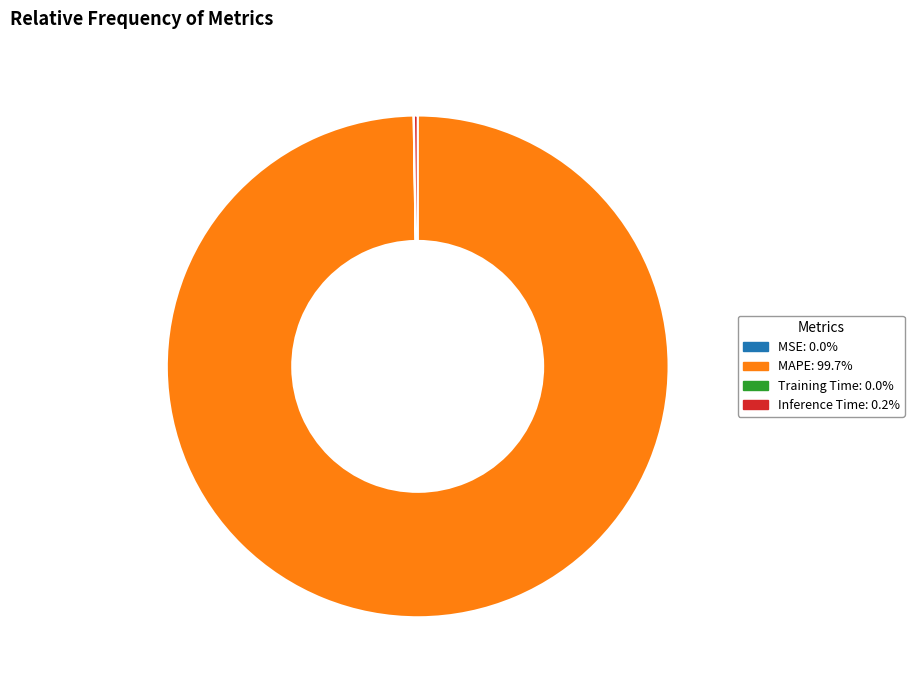

Is there a majority slice in this chart?

Yes